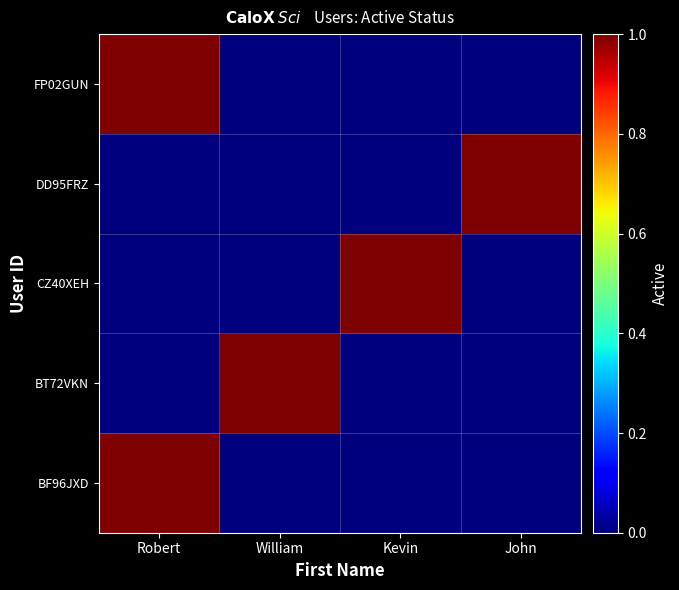

Which series has the largest total across all categories?

BF96JXD